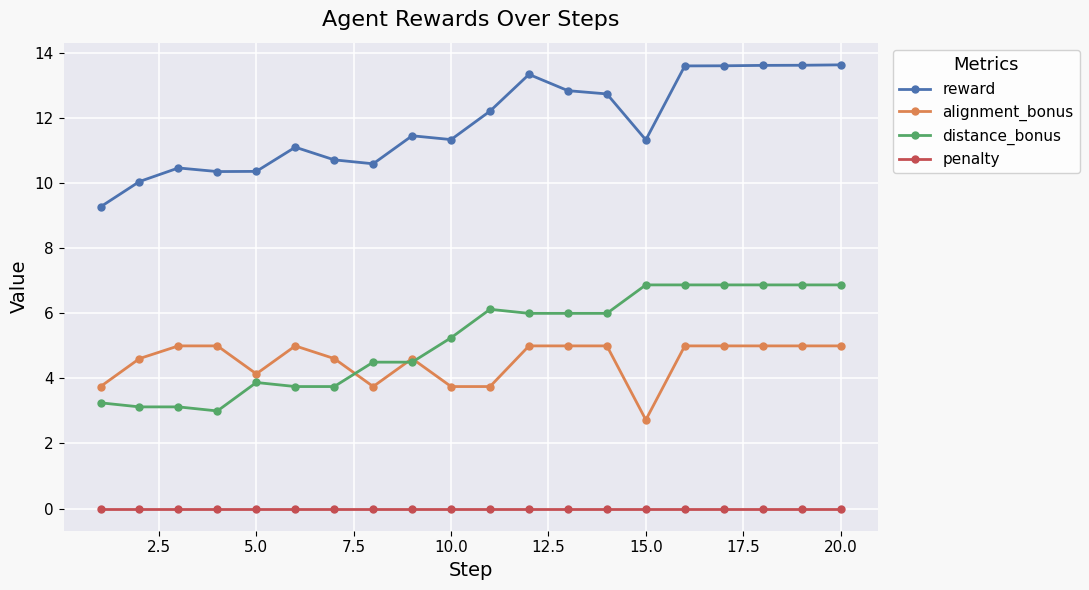

List the series in order of their peak value, lowest first.

penalty, alignment_bonus, distance_bonus, reward